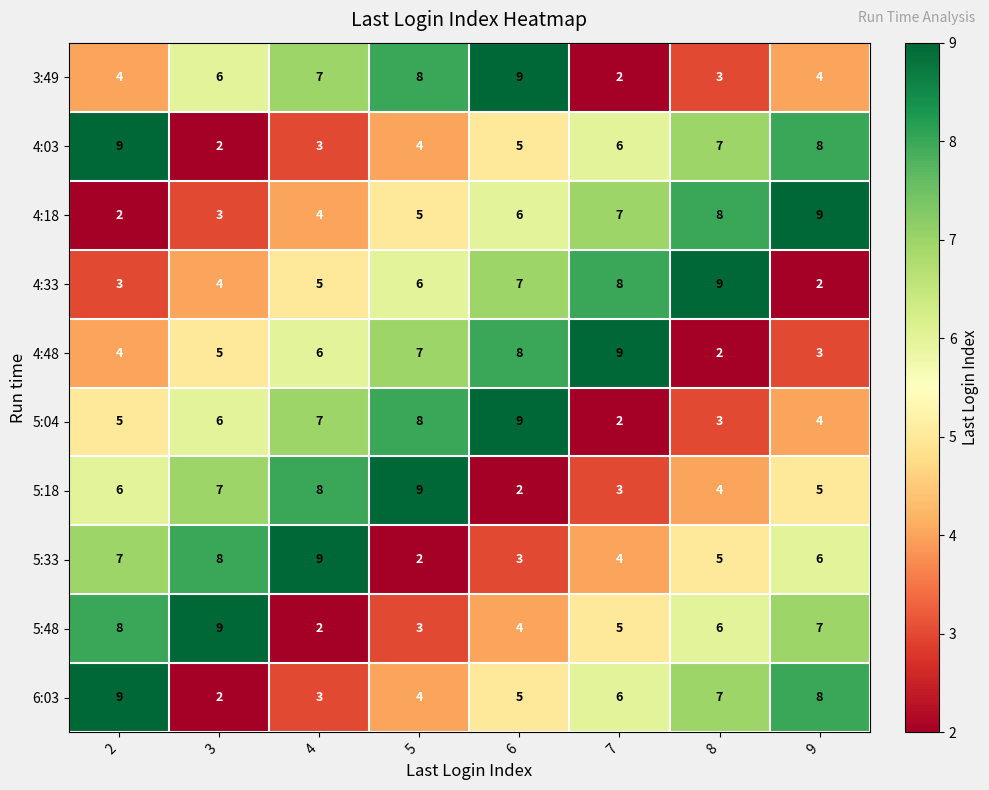

At which category is the sum across all series the highest?

6